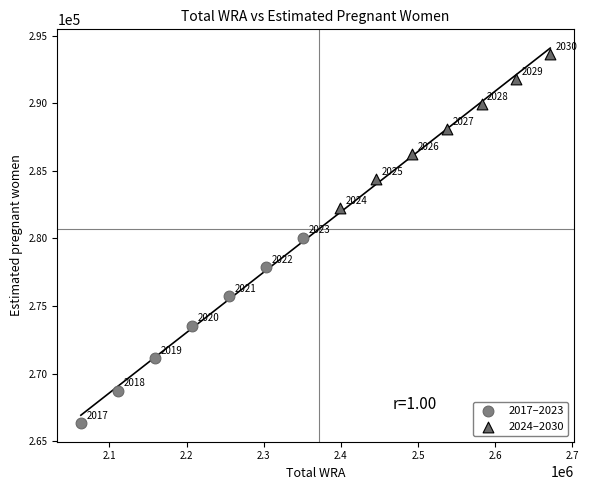

Which series contains the highest Y value?

2024–2030